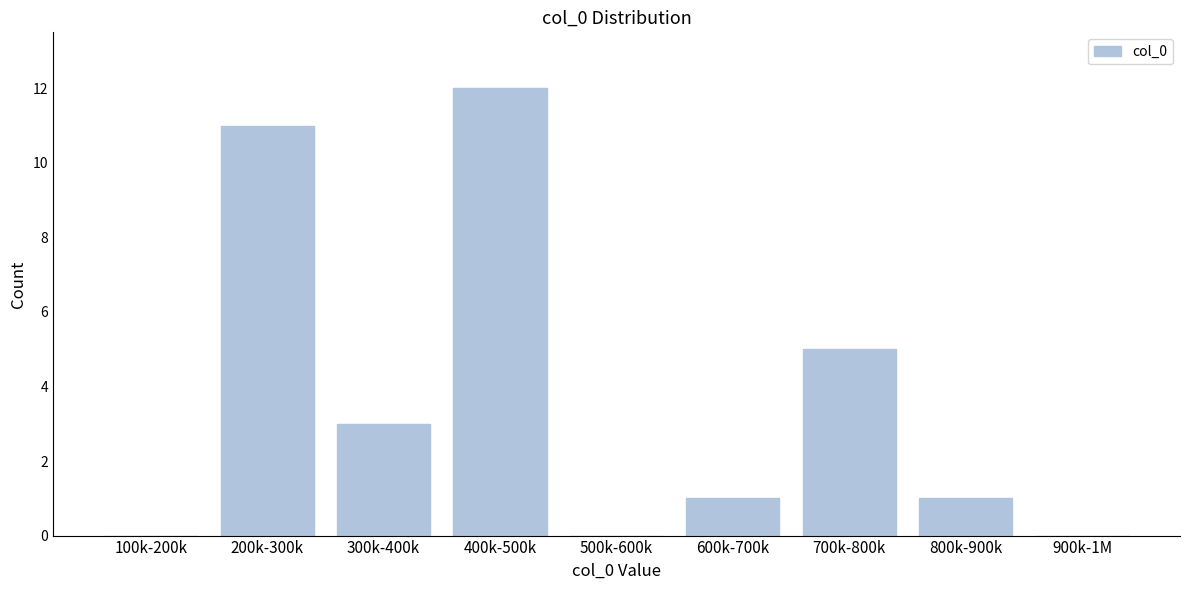

Reading left to right, what are all the values shown in this chart?

100k-200k=0	200k-300k=11	300k-400k=3	400k-500k=12	500k-600k=0	600k-700k=1	700k-800k=5	800k-900k=1	900k-1M=0